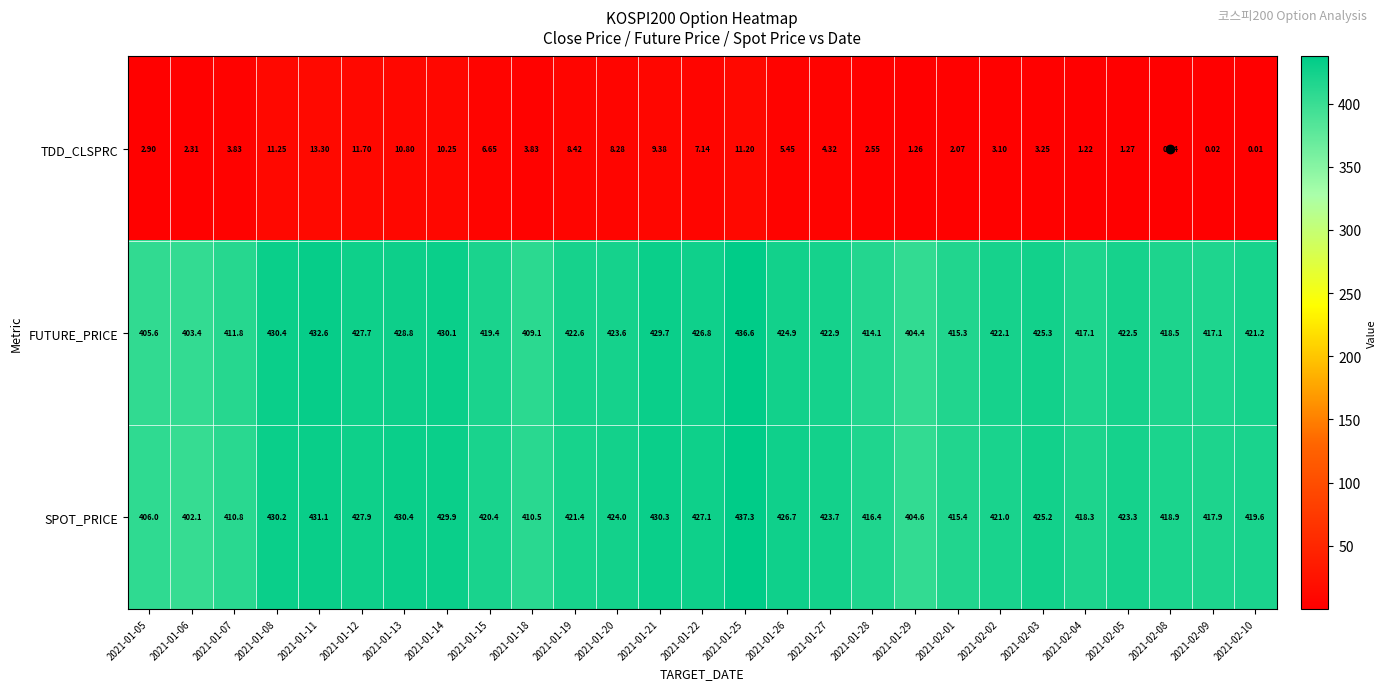

At which category does the chart reach its minimum across all series?

2021-02-10